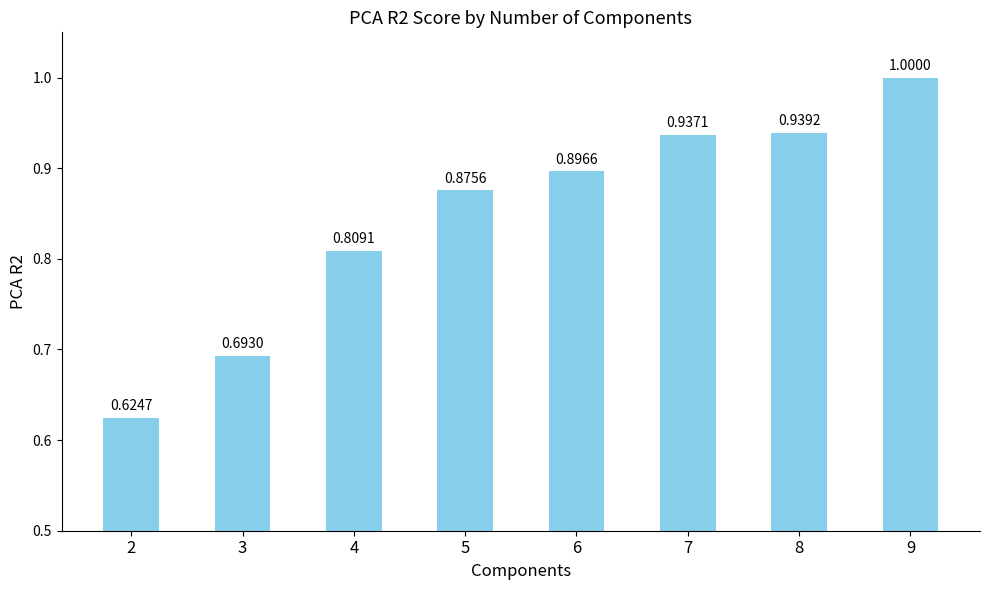

Rank the categories by value from highest to lowest.

9, 8, 7, 6, 5, 4, 3, 2